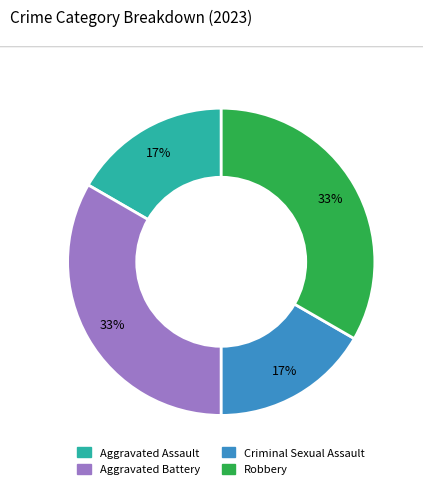

Is Criminal Sexual Assault the majority of the pie?

No